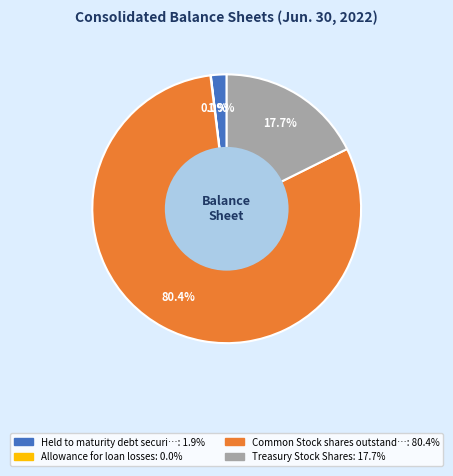

Does any single category account for the majority?

Yes